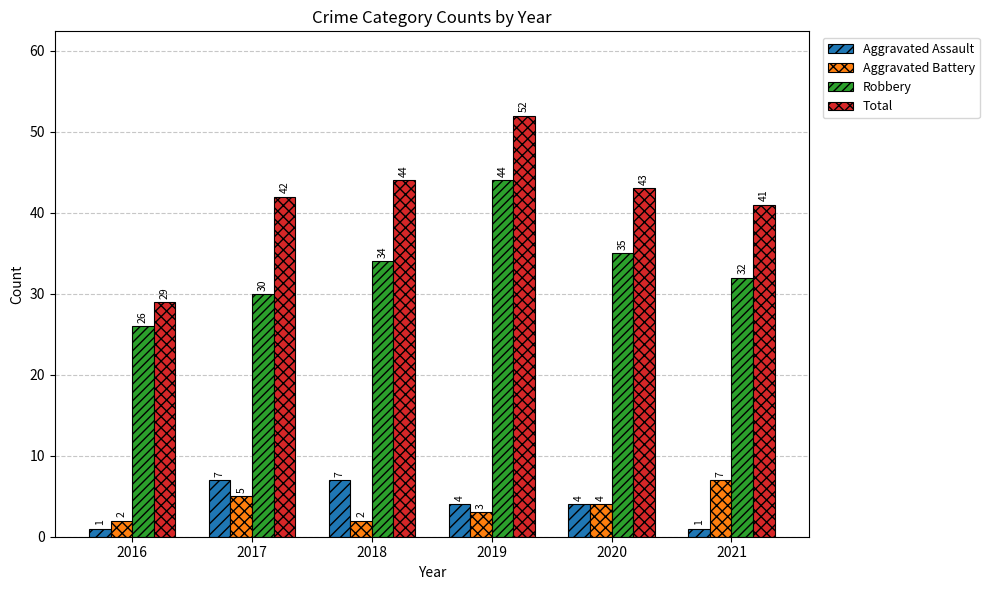

How many bars are there in each group?

4